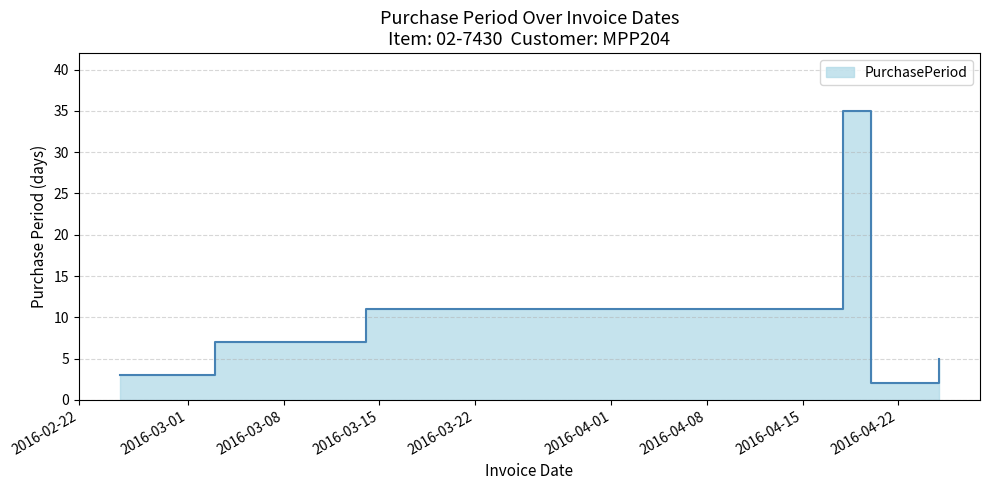

What is the change in value from 2016-02-25 to 2016-03-03?

+4